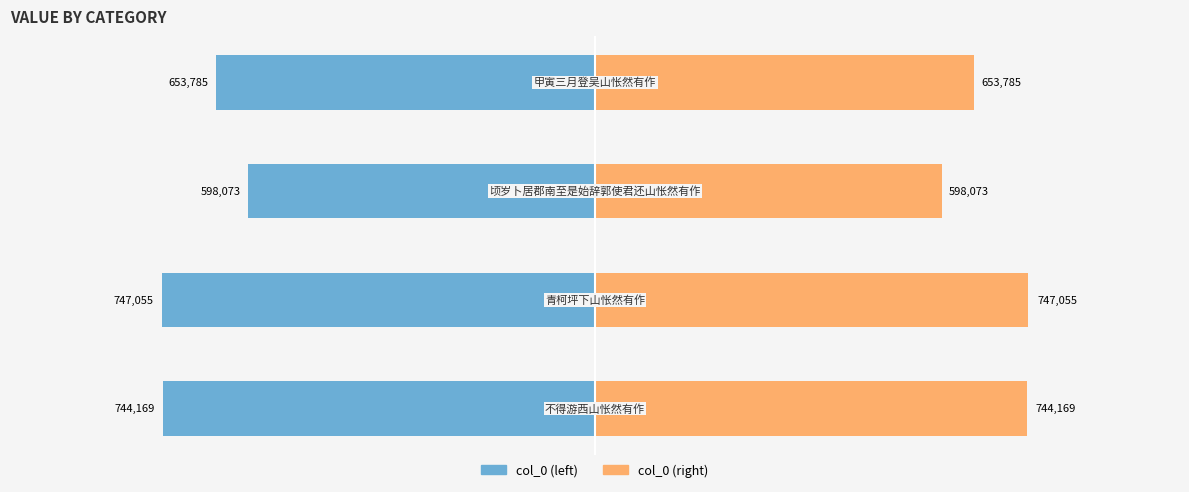

How many values in the col_0 (right) series are below 744169?

2